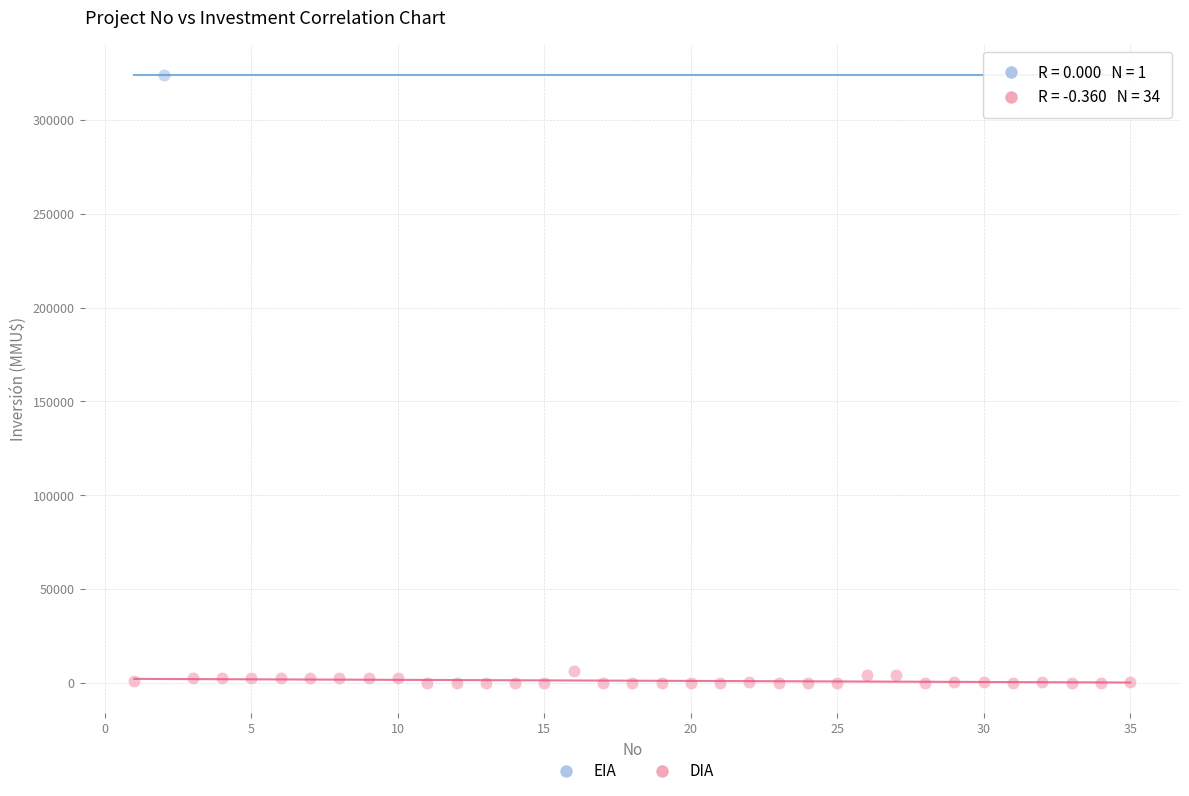

What are all the series names shown in the legend?

EIA, DIA